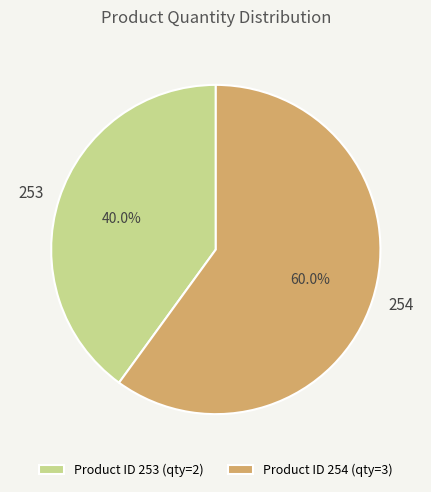

What percentage do 254 and 253 together represent?

100.0%